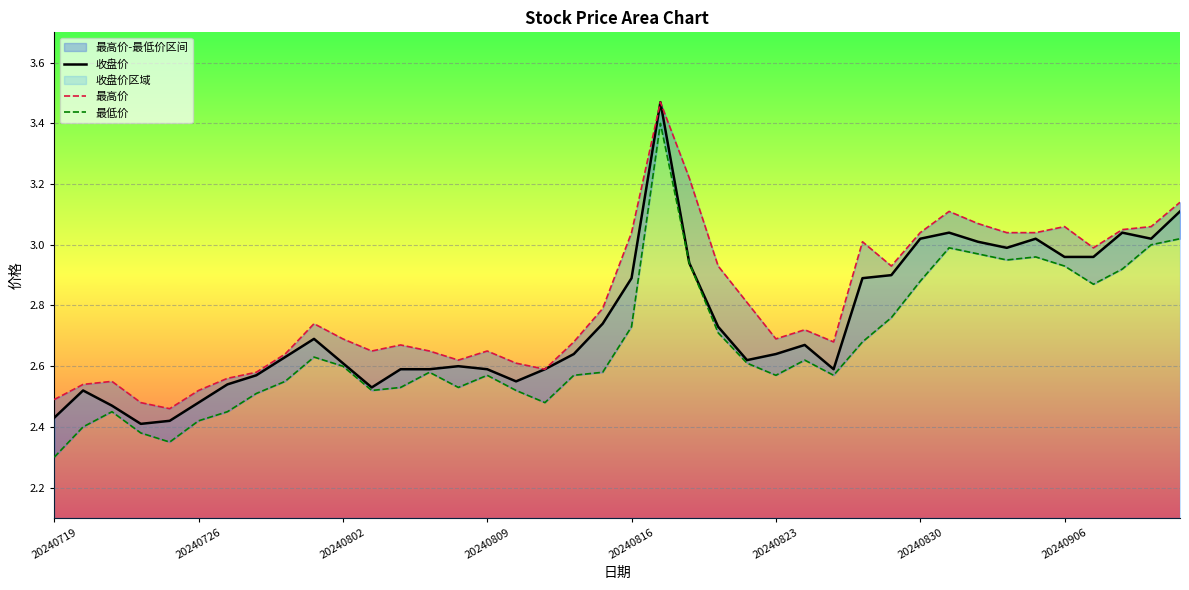

In 收盘价, how many points are lower than both neighbors (excluding endpoints)?

7